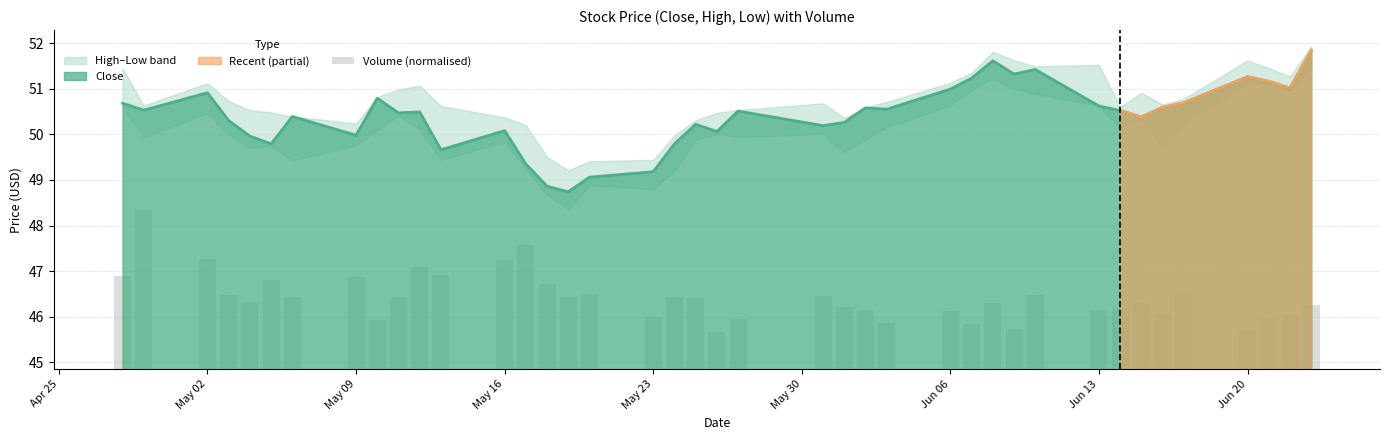

What position from the right is May 02?

39